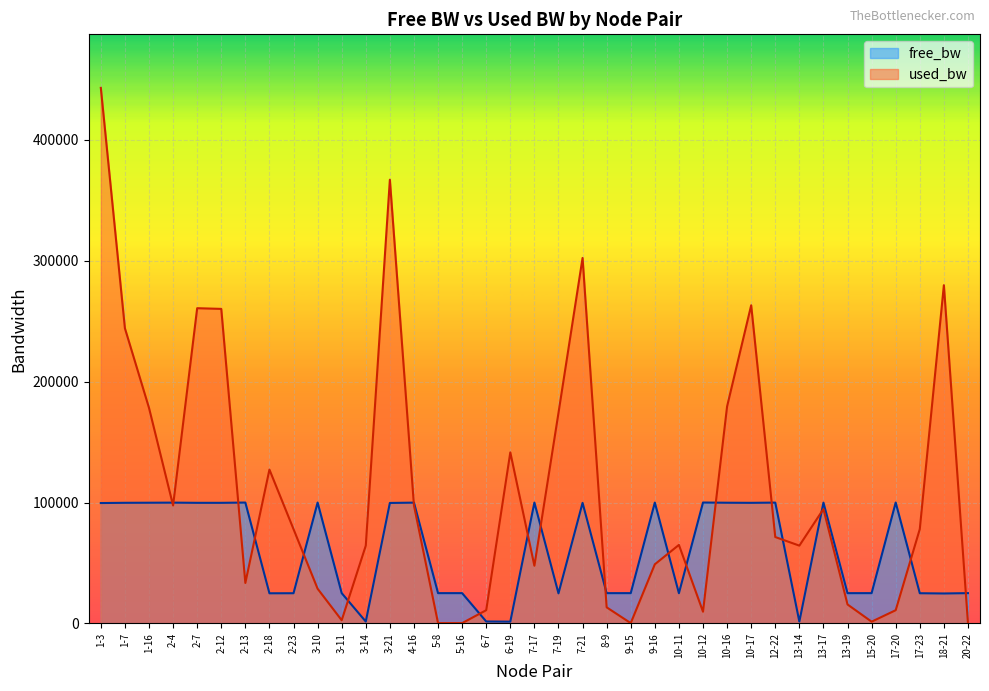

Which has a higher value, 15-20 or 9-15?

9-15